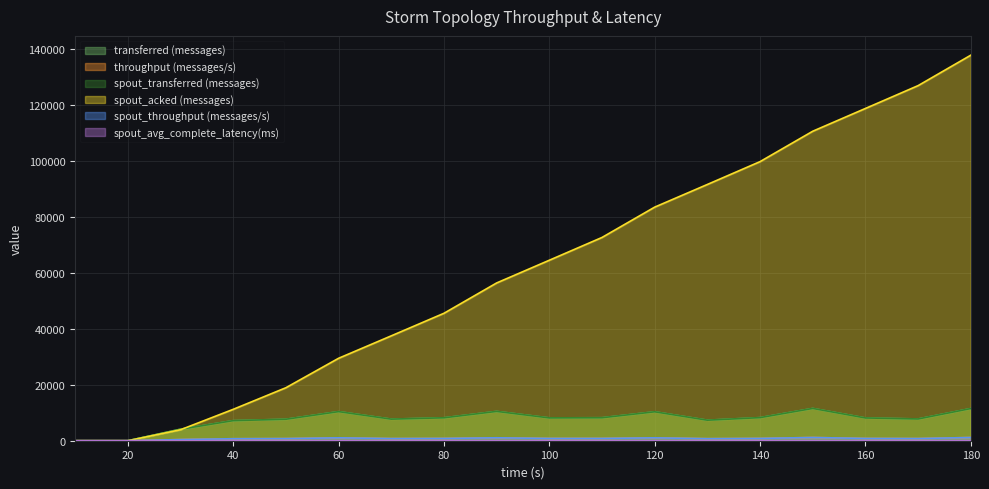

Reading left to right, transcribe all the data shown in this chart.

transferred (messages): 0.0	0.0	4120.0	7180.0	7680.0	10400.0	7720.0	8200.0	10480.0	8160.0	8220.0	10340.0	7340.0	8260.0	11540.0	8140.0	7780.0	11500.0
throughput (messages/s): 0.0	0.0	411.0	716.0	767.0	1038.0	771.0	819.0	1045.0	815.0	821.0	1032.0	733.0	825.0	1152.0	813.0	777.0	1148.0
spout_transferred (messages): 0.0	0.0	4120.0	7180.0	7680.0	10400.0	7720.0	8200.0	10480.0	8160.0	8220.0	10340.0	7340.0	8260.0	11540.0	8140.0	7780.0	11500.0
spout_acked (messages): 0.0	0.0	3920.0	11220.0	18940.0	29460.0	37480.0	45540.0	56380.0	64500.0	72640.0	83480.0	91580.0	99740.0	110600.0	118740.0	126900.0	137780.0
spout_throughput (messages/s): 0.0	0.0	411.0	716.0	767.0	1038.0	771.0	819.0	1045.0	815.0	821.0	1032.0	733.0	825.0	1152.0	813.0	777.0	1148.0
spout_avg_complete_latency(ms): 0.0	0.0	1.6	1.4	1.3	1.2	1.2	1.2	1.2	1.2	1.2	1.2	1.1	1.1	1.1	1.1	1.1	1.1